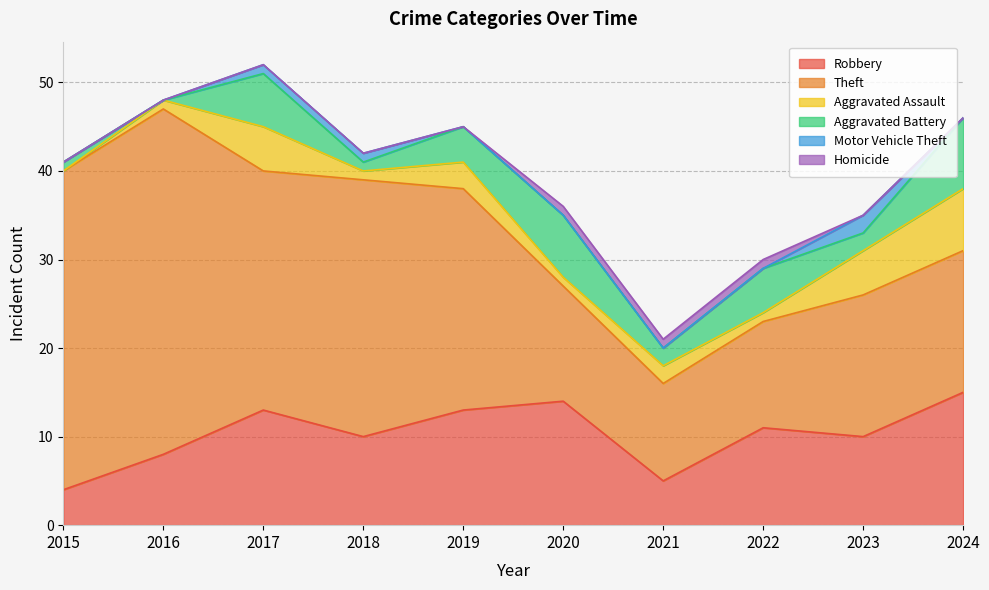

Rank the categories by Robbery value from highest to lowest.

2024, 2020, 2017, 2019, 2022, 2018, 2023, 2016, 2021, 2015